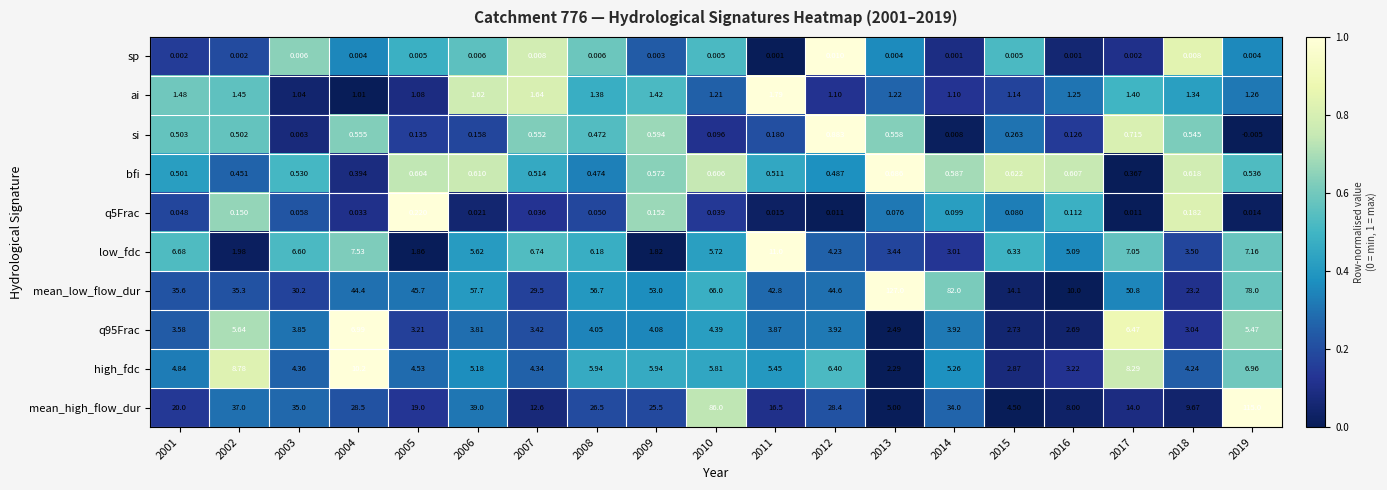

Which series changed the most between 2005 and 2006?

mean_high_flow_dur